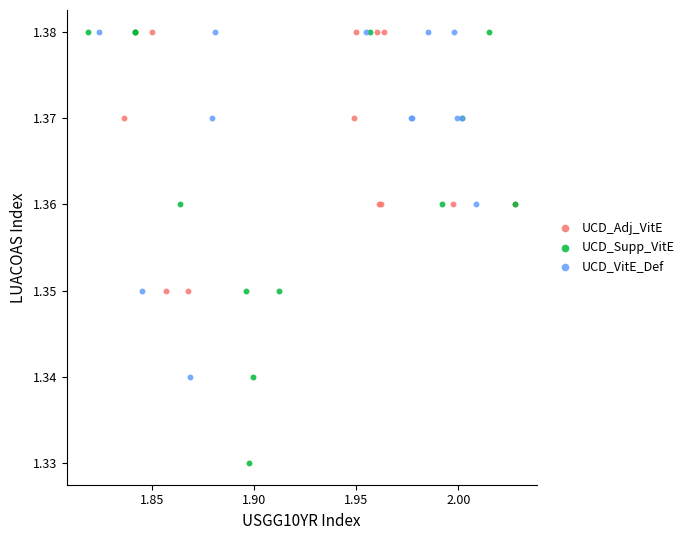

Which series has the largest Y range (max minus min)?

UCD_Supp_VitE